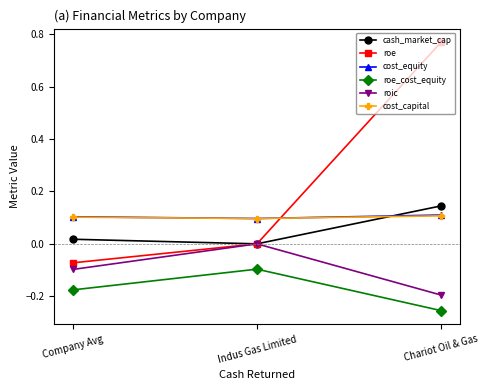

What is the label of the 2nd point from the right?

Indus Gas Limited